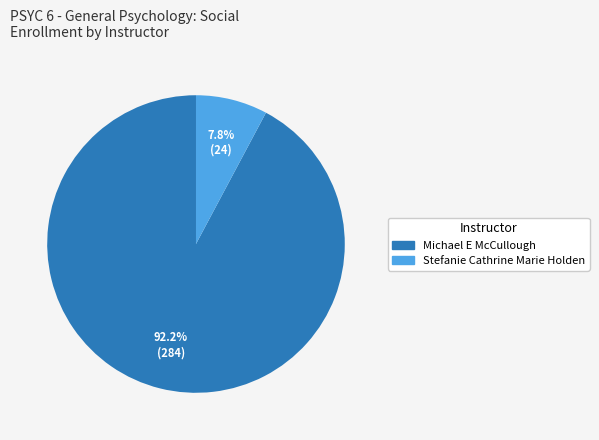

How many segments does this pie chart have?

2